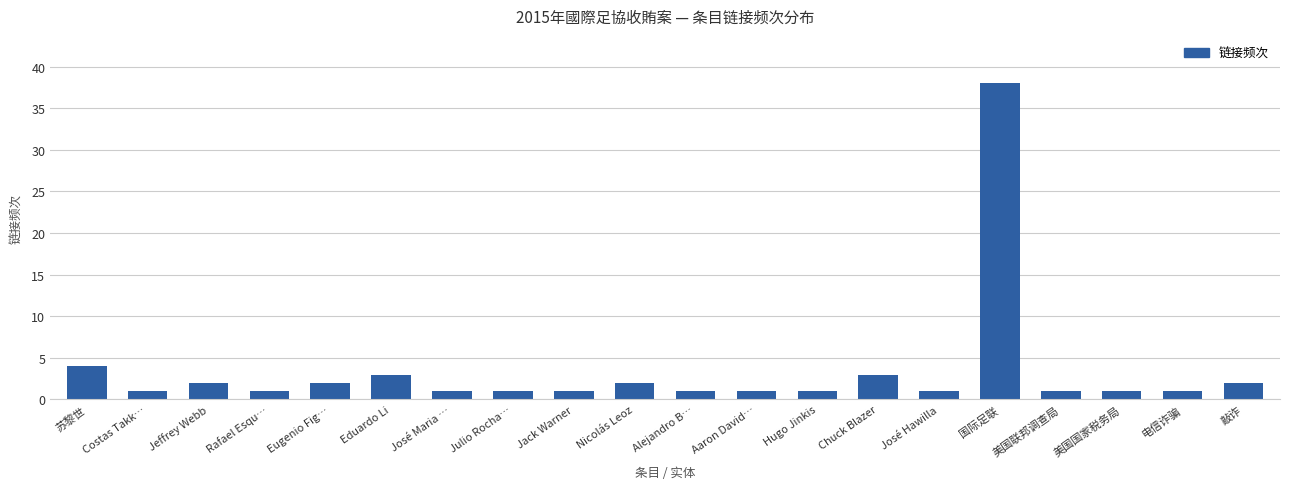

What is the label of the 18th bar from the right?

Jeffrey Webb